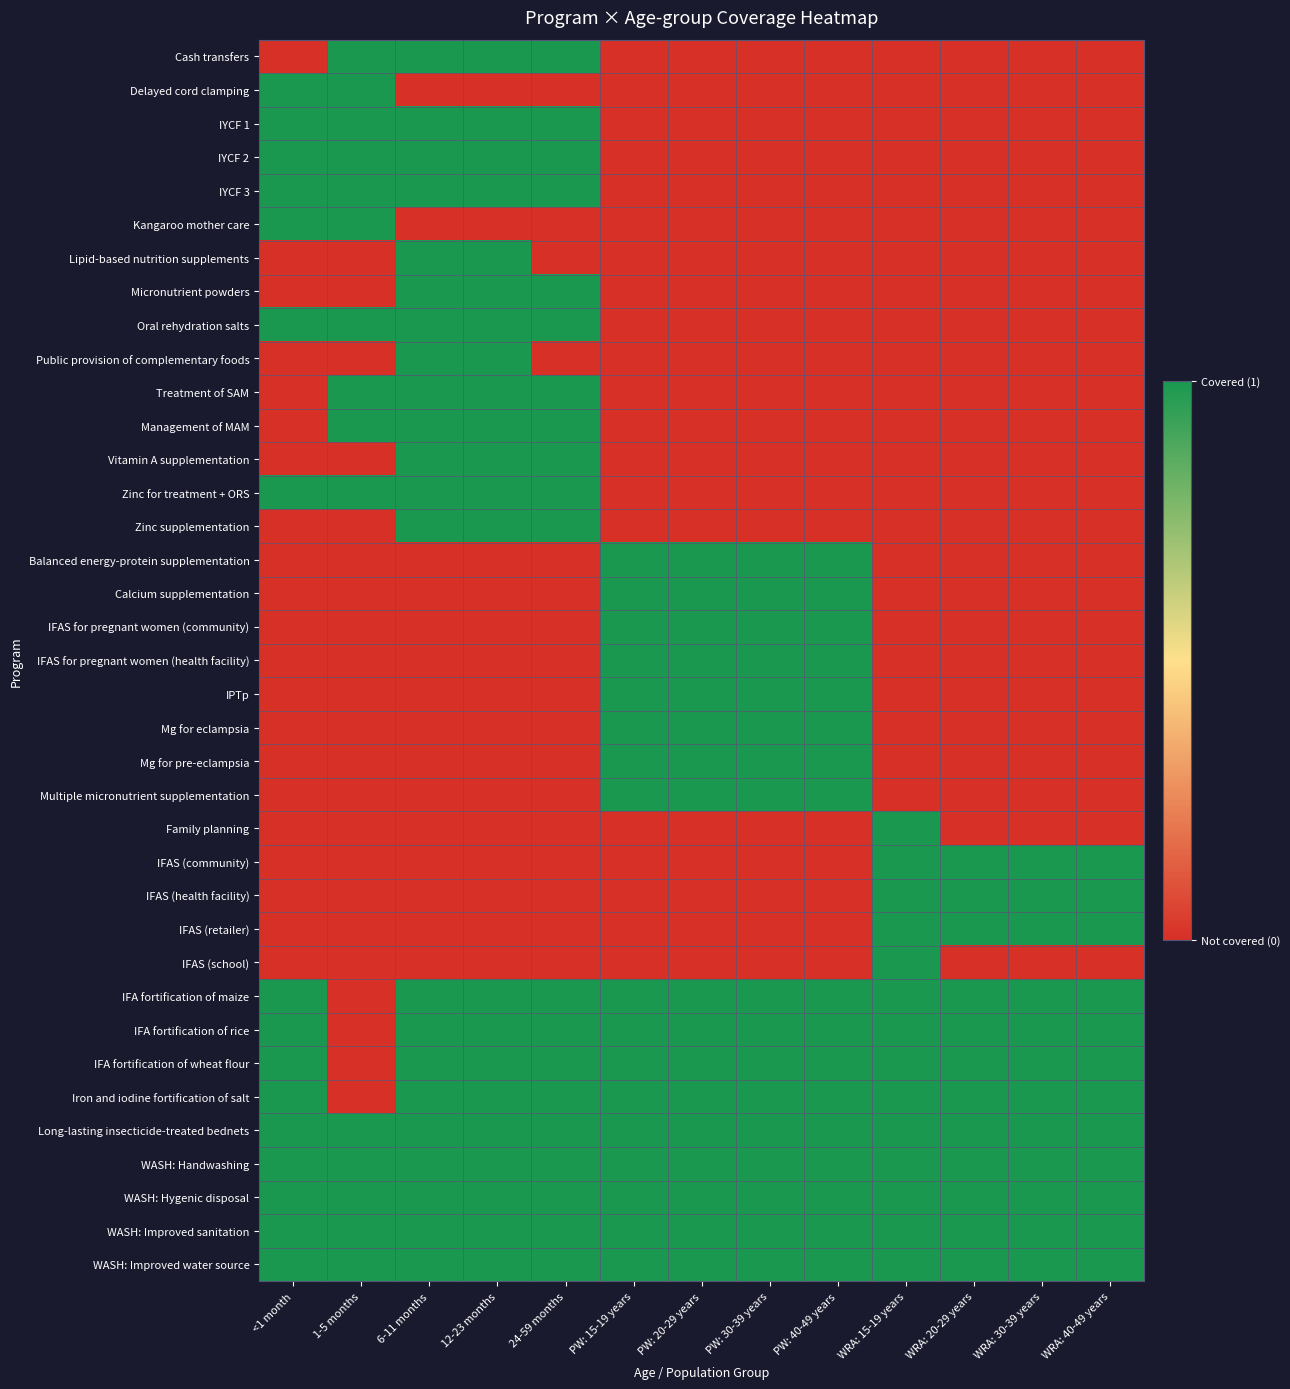

How many distinct data groups are displayed?

37